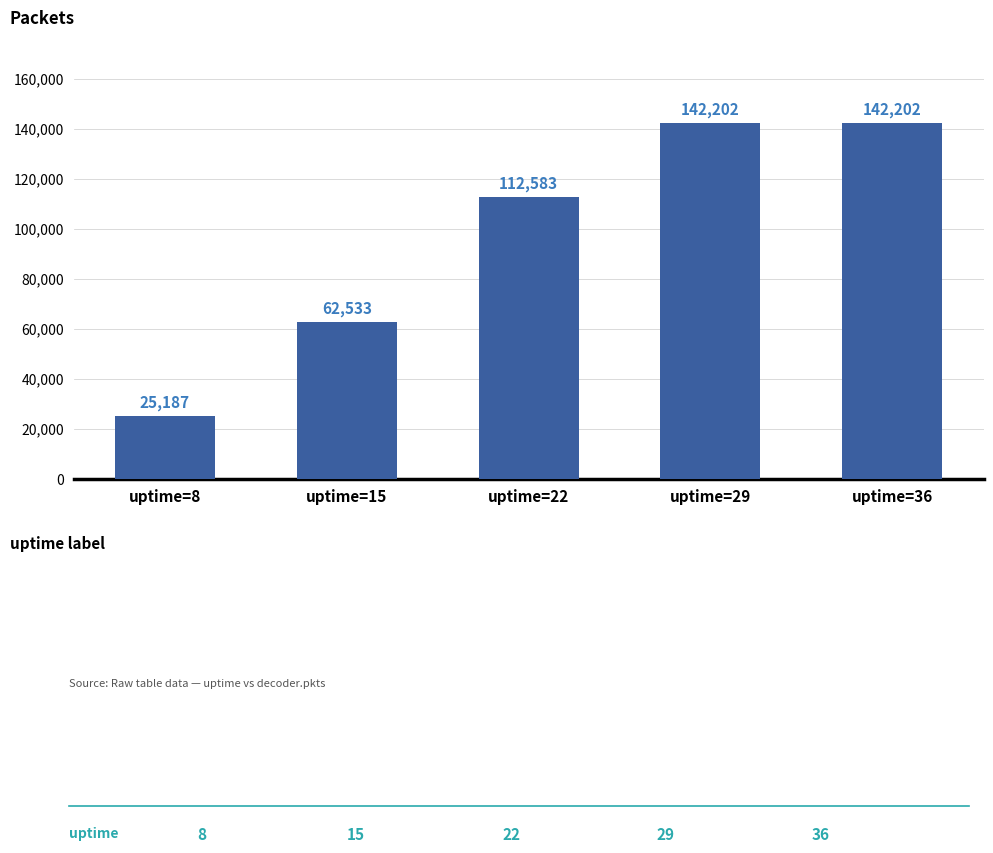

Does the chart contain any negative values?

No